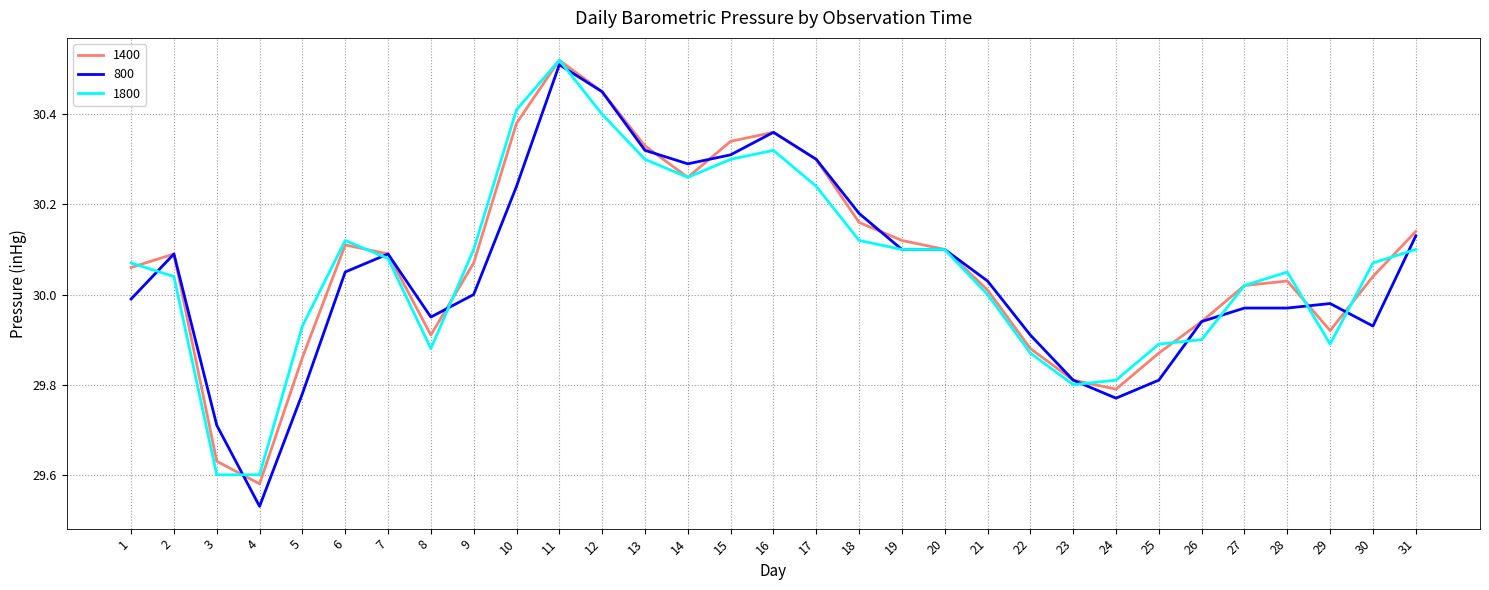

Which series changed the most between 13 and 26?

1800